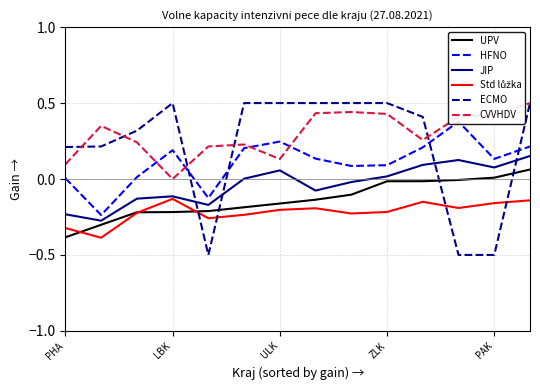

How many positive values does the CVVHDV series have?

13